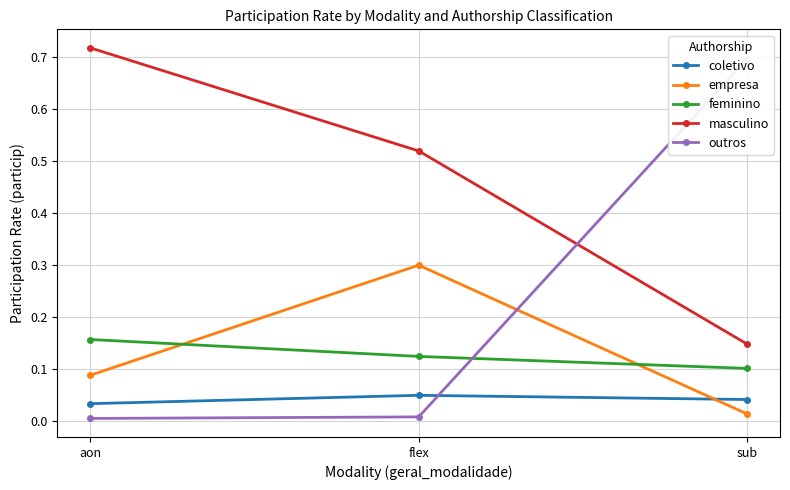

Which category has the lowest value in the coletivo series?

aon